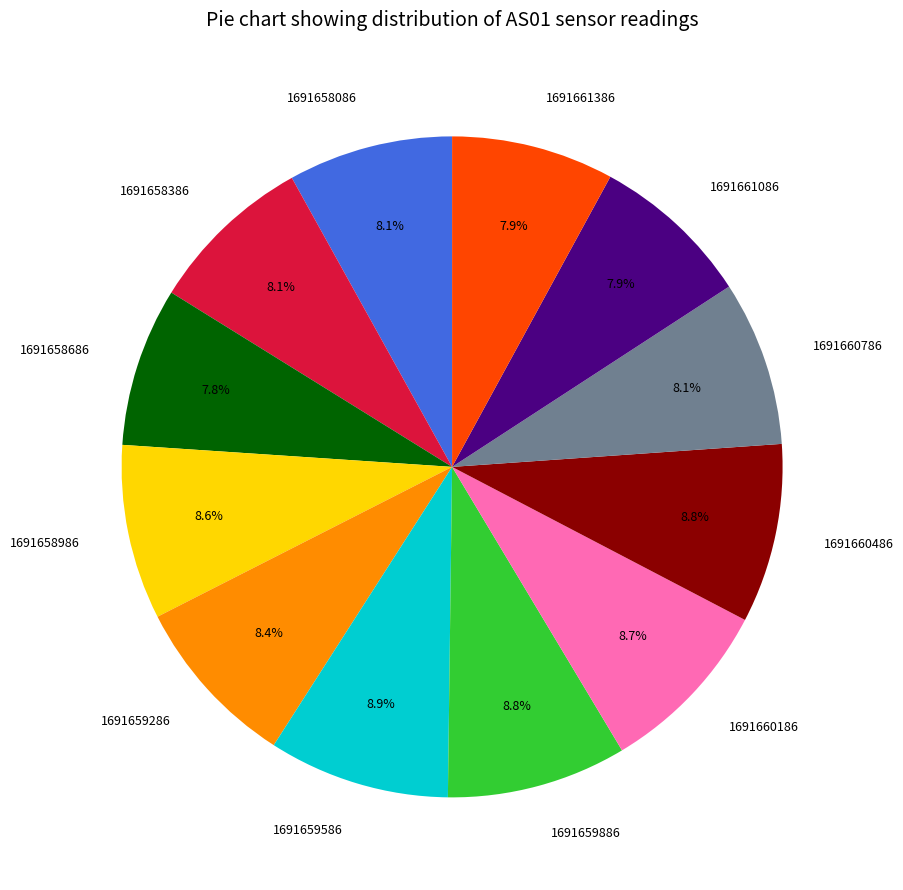

Which has a higher value, 1691660786 or 1691659886?

1691659886